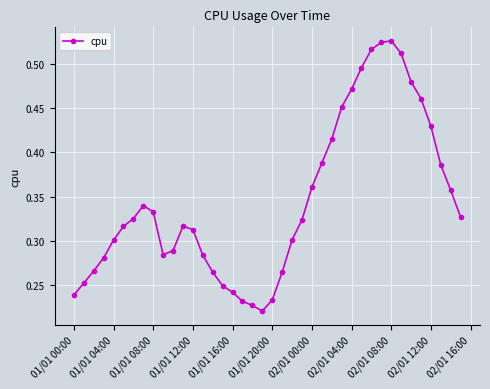

Does the chart display data point markers on the line(s)?

Yes